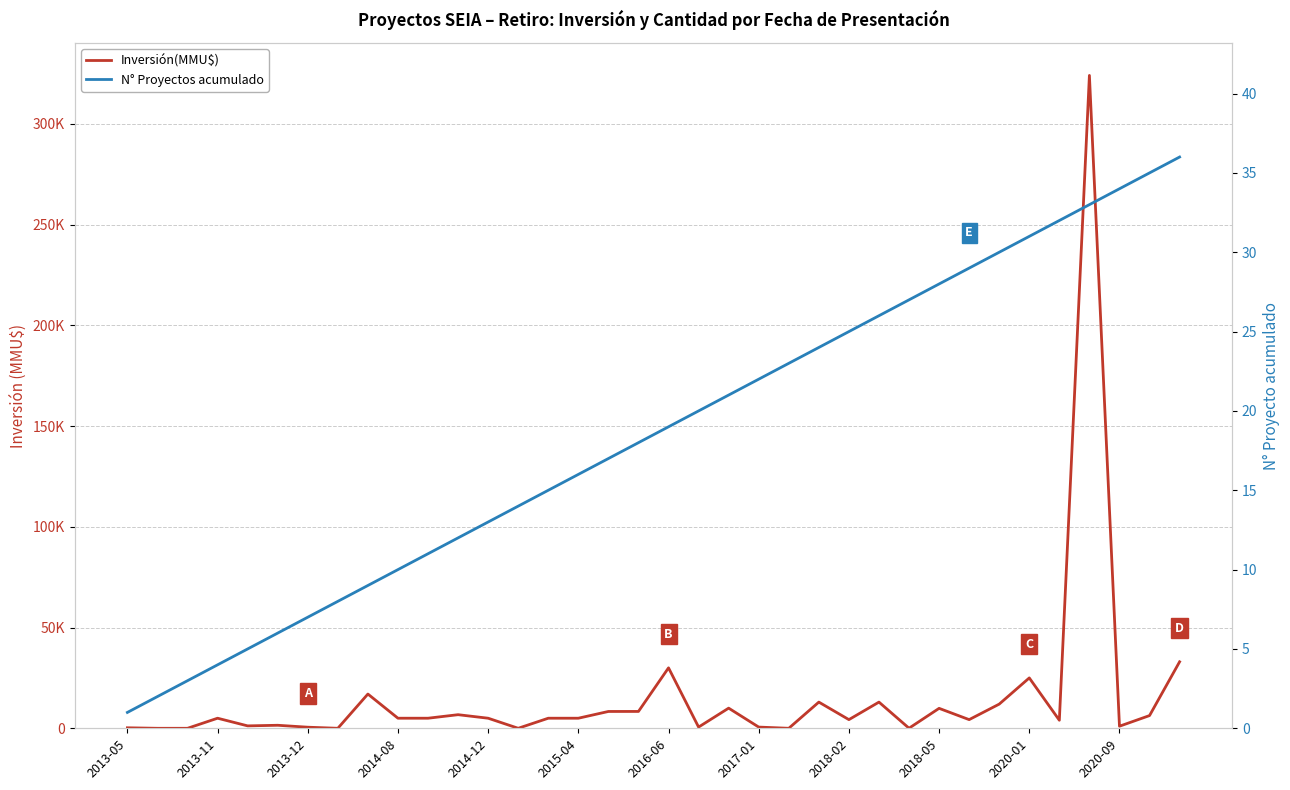

True or false: N° Proyectos acumulado and Inversión(MMU$) cross at least once.

True